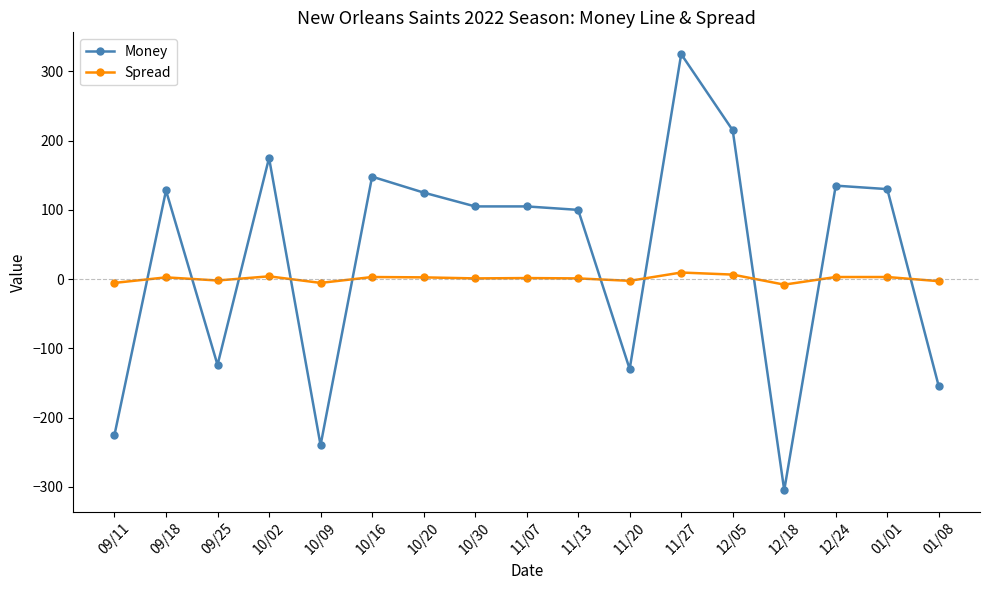

What is the maximum value shown in the chart?

325.0